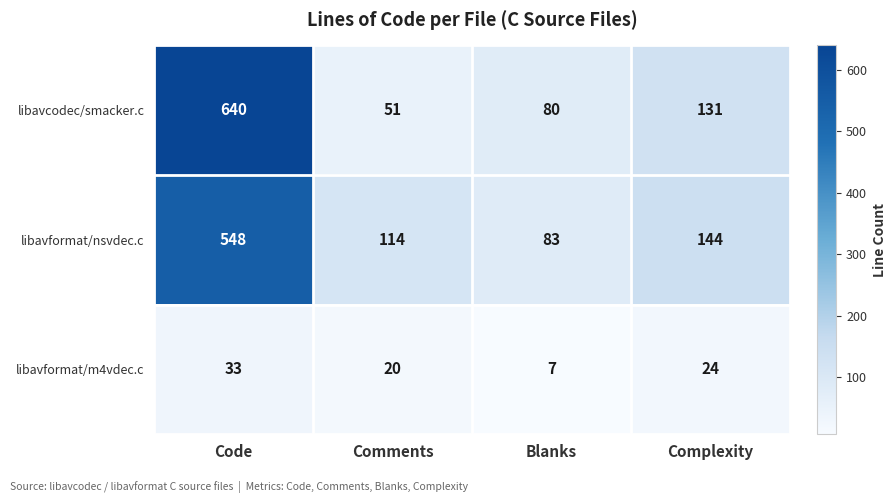

Reading right to left, transcribe all the data shown in this chart.

libavcodec/smacker.c: Complexity=131	Blanks=80	Comments=51	Code=640
libavformat/nsvdec.c: Complexity=144	Blanks=83	Comments=114	Code=548
libavformat/m4vdec.c: Complexity=24	Blanks=7	Comments=20	Code=33